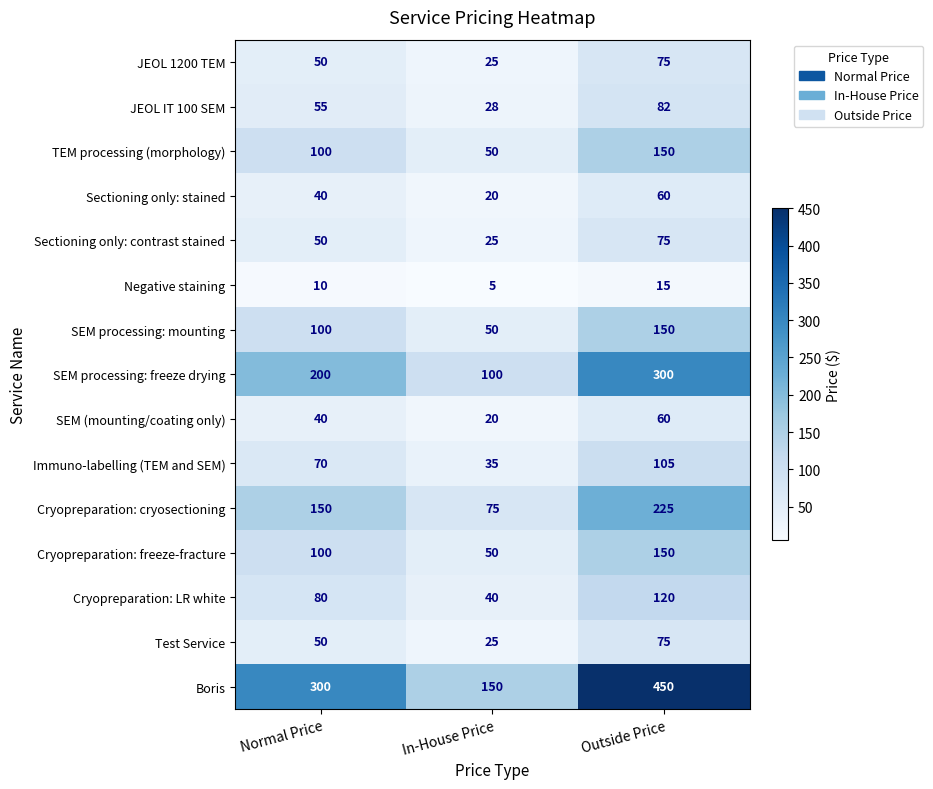

The SEM (mounting/coating only) series shows 40 at Normal Price. True or false?

True